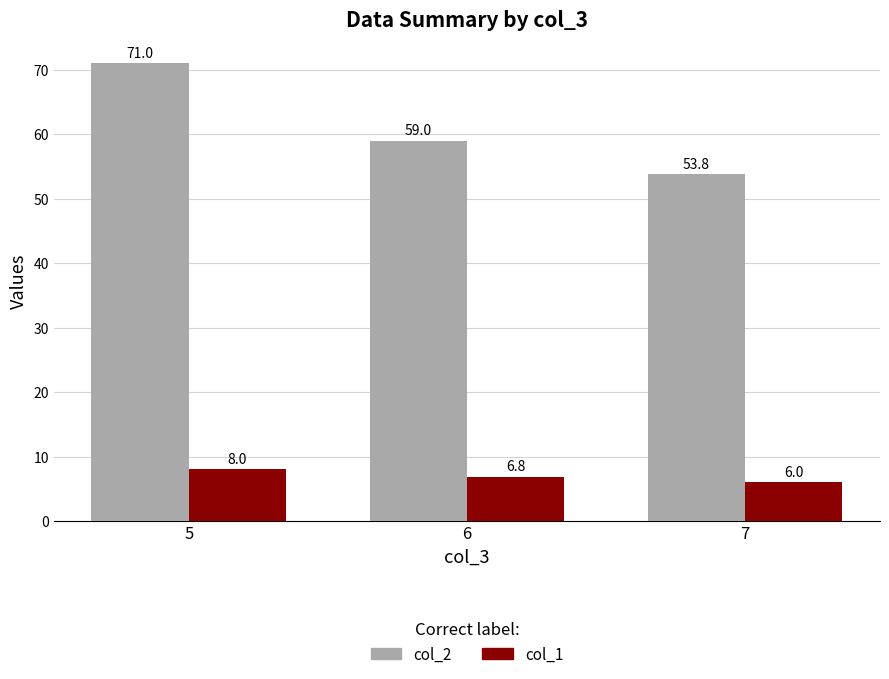

Is it true that col_2 equals 16.3 at 6?

False